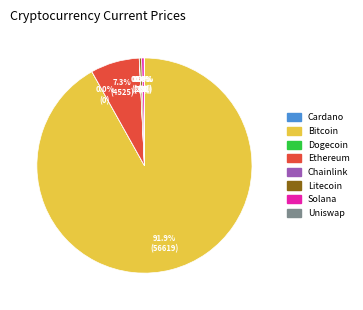

Between Ethereum and Solana, which is larger?

Ethereum